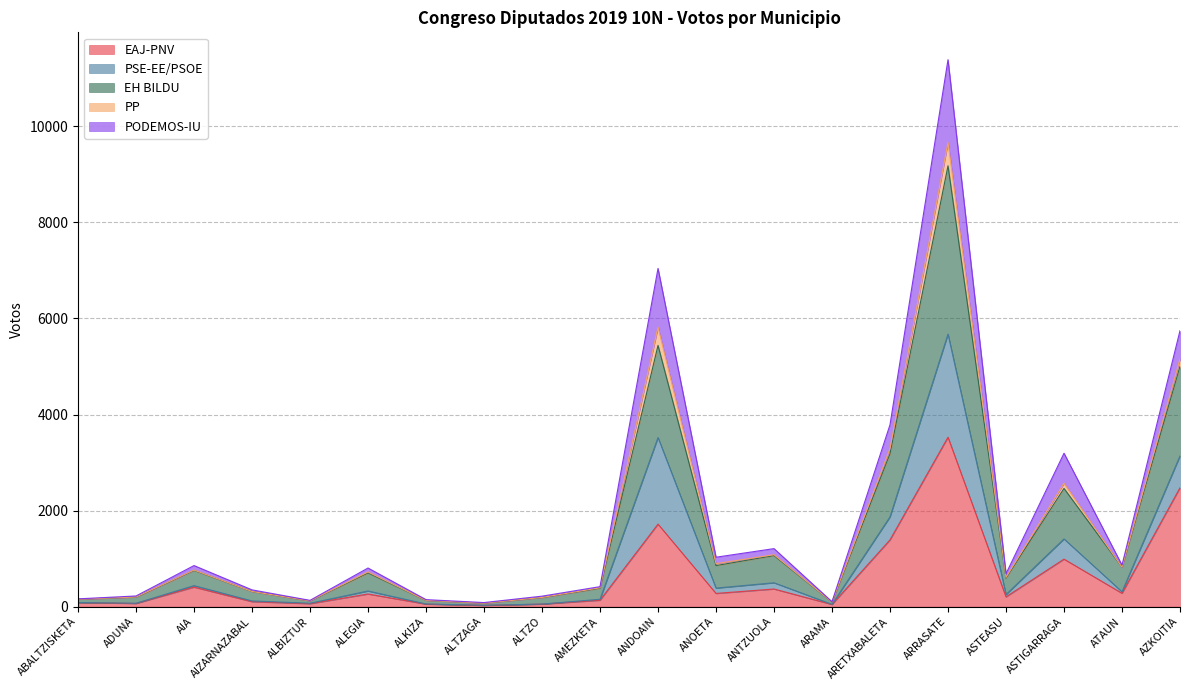

What are all the series names shown in the legend?

EAJ-PNV, PSE-EE/PSOE, EH BILDU, PP, PODEMOS-IU